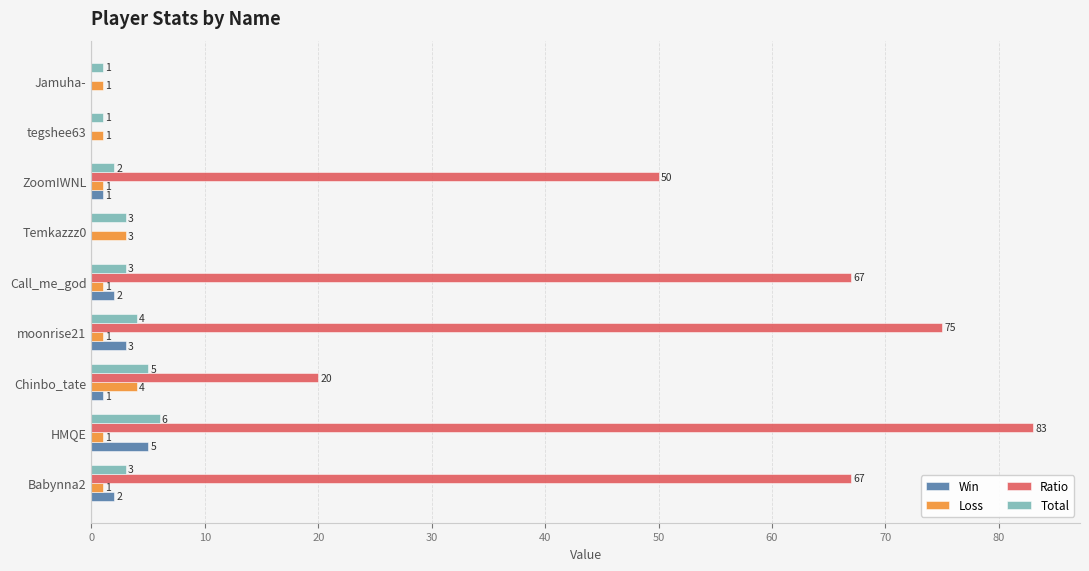

Which series has the largest total across all categories?

Ratio